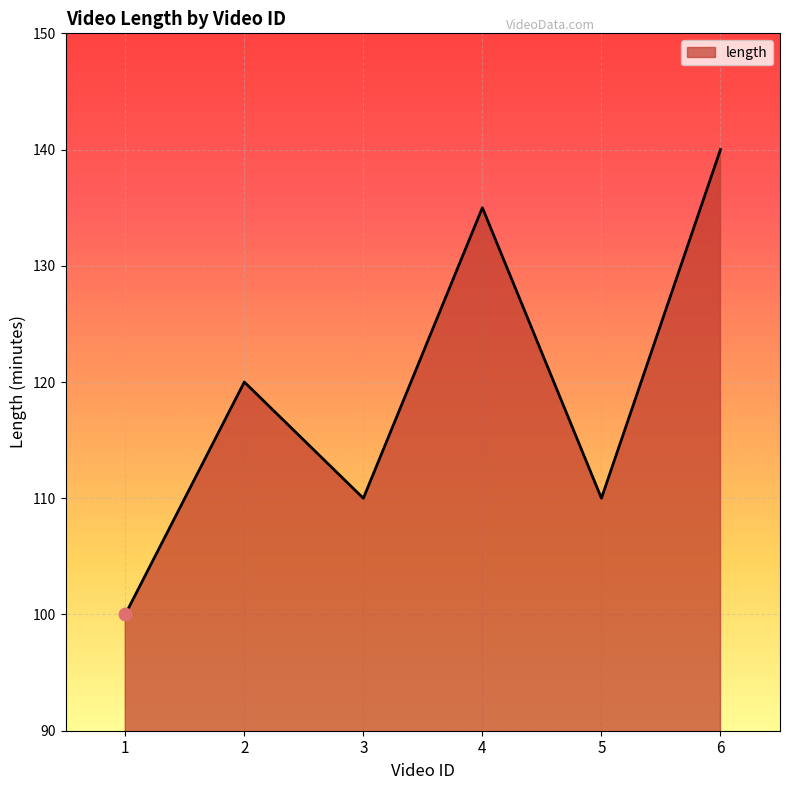

Between 6 and 1, which is larger?

6